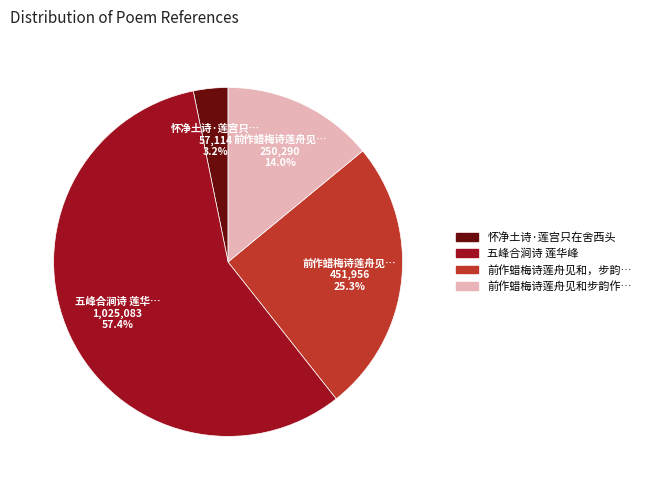

Does any single category account for the majority?

Yes